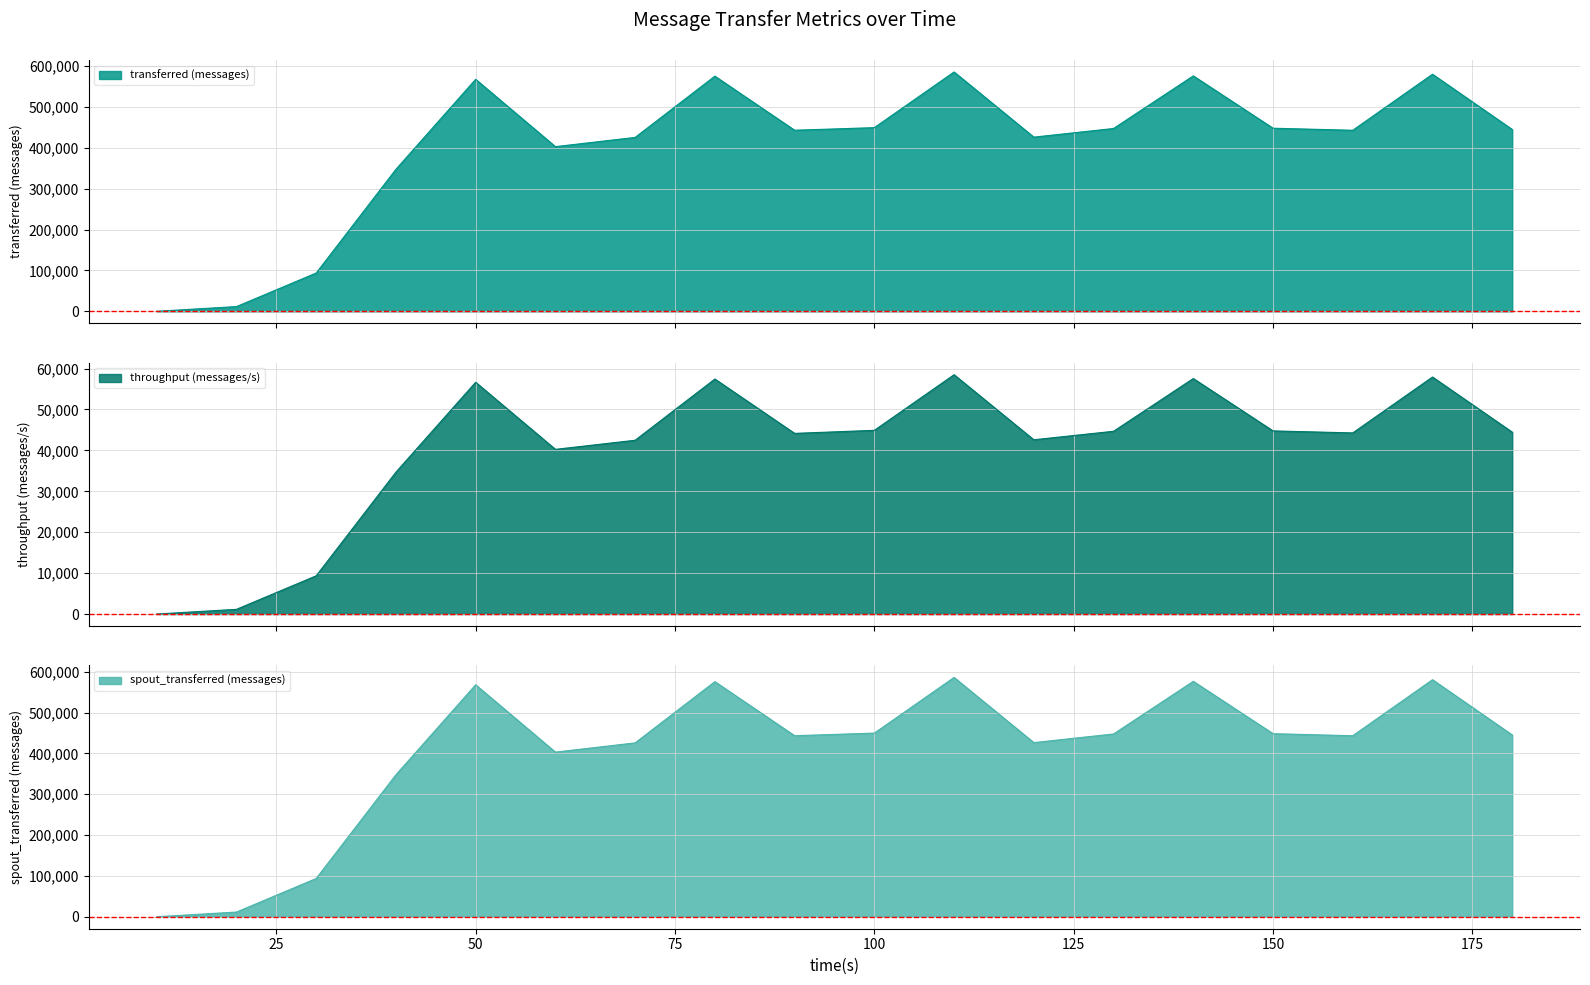

The transferred (messages) series shows 403120 at 60. True or false?

True